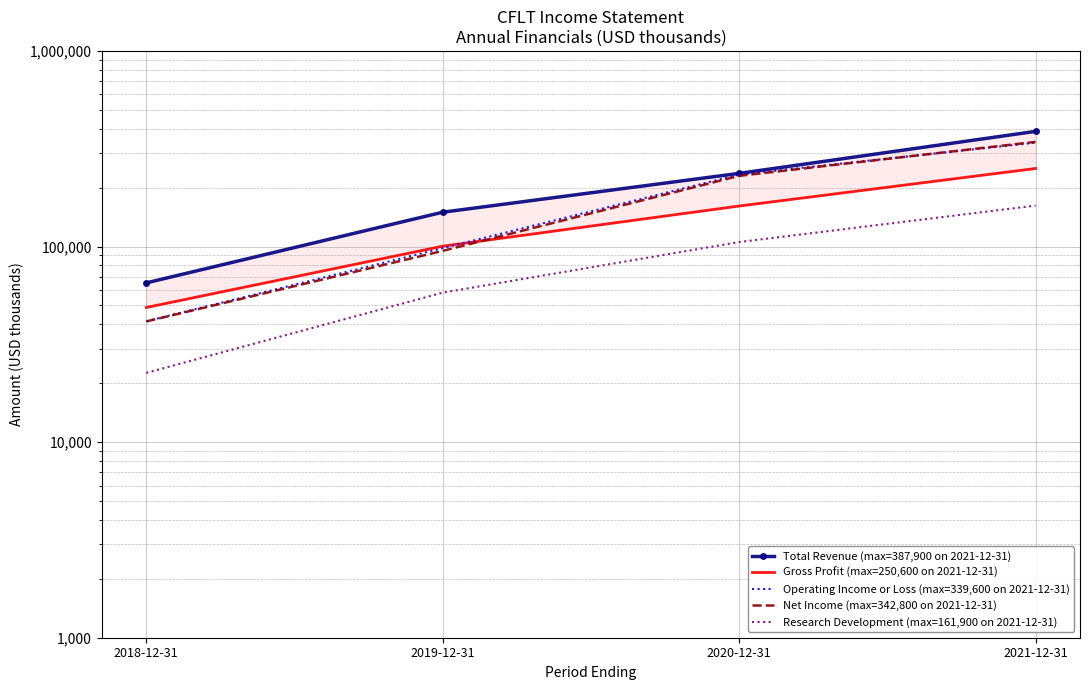

At which label does Research Development (max=161,900 on 2021-12-31) reach its peak?

2021-12-31